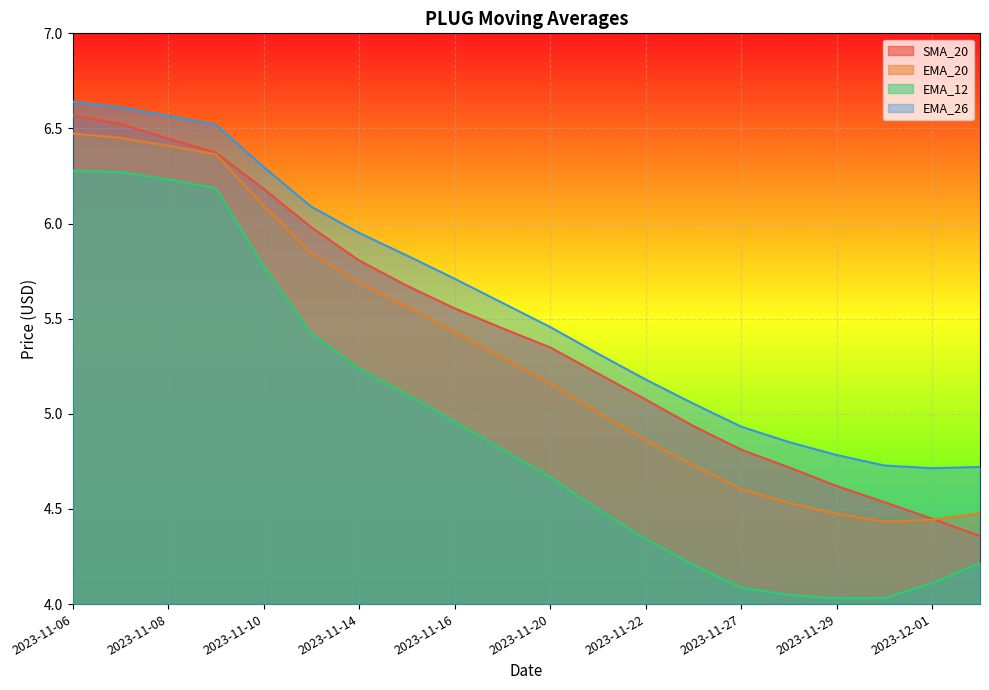

What is the label of the 16th point from the left?

2023-11-28